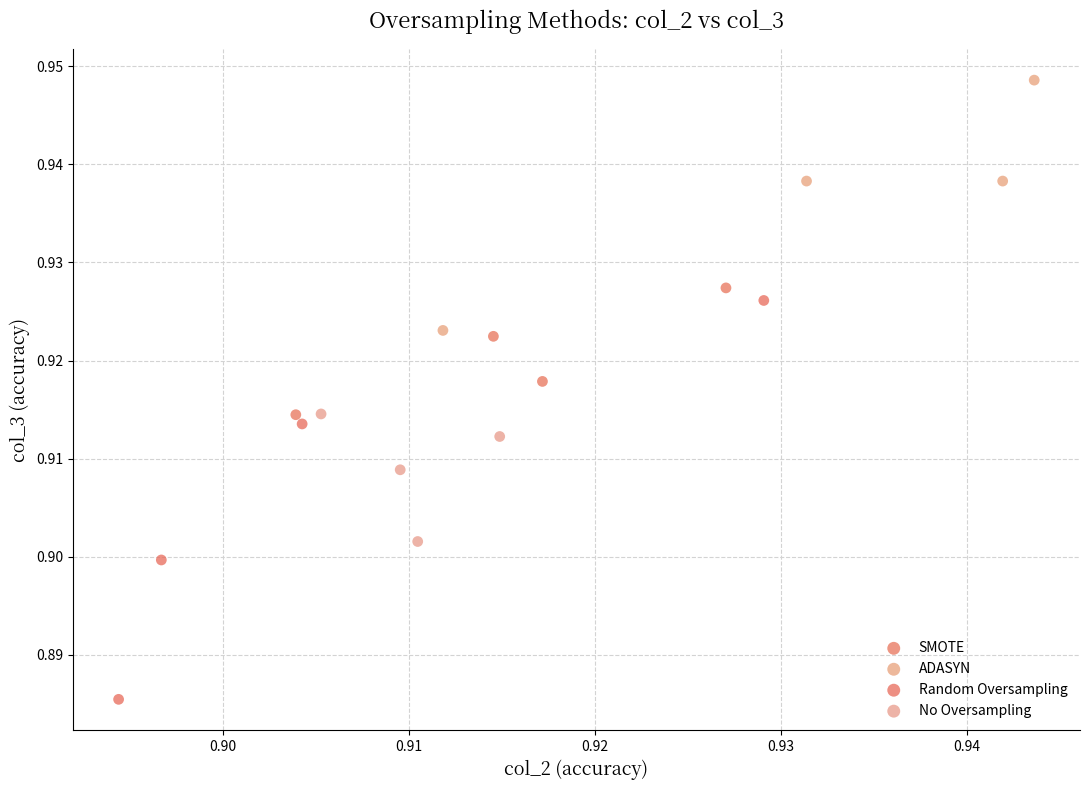

Which series contains the lowest Y value?

Random Oversampling